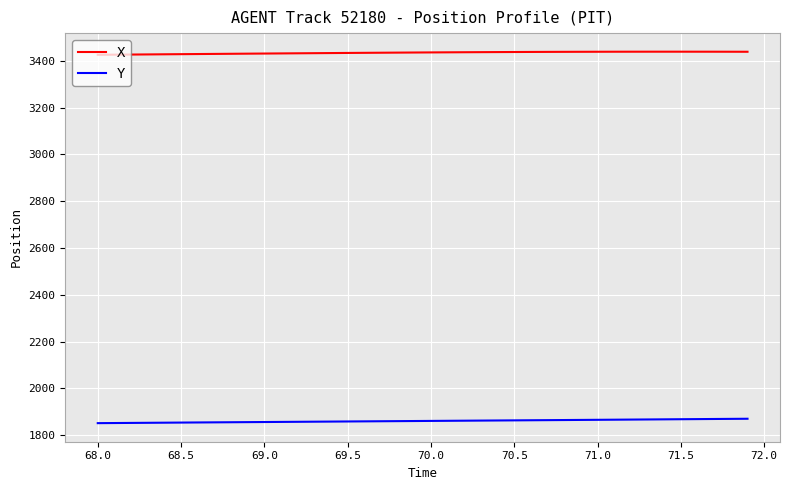

True or false: Y and X intersect in this chart.

False